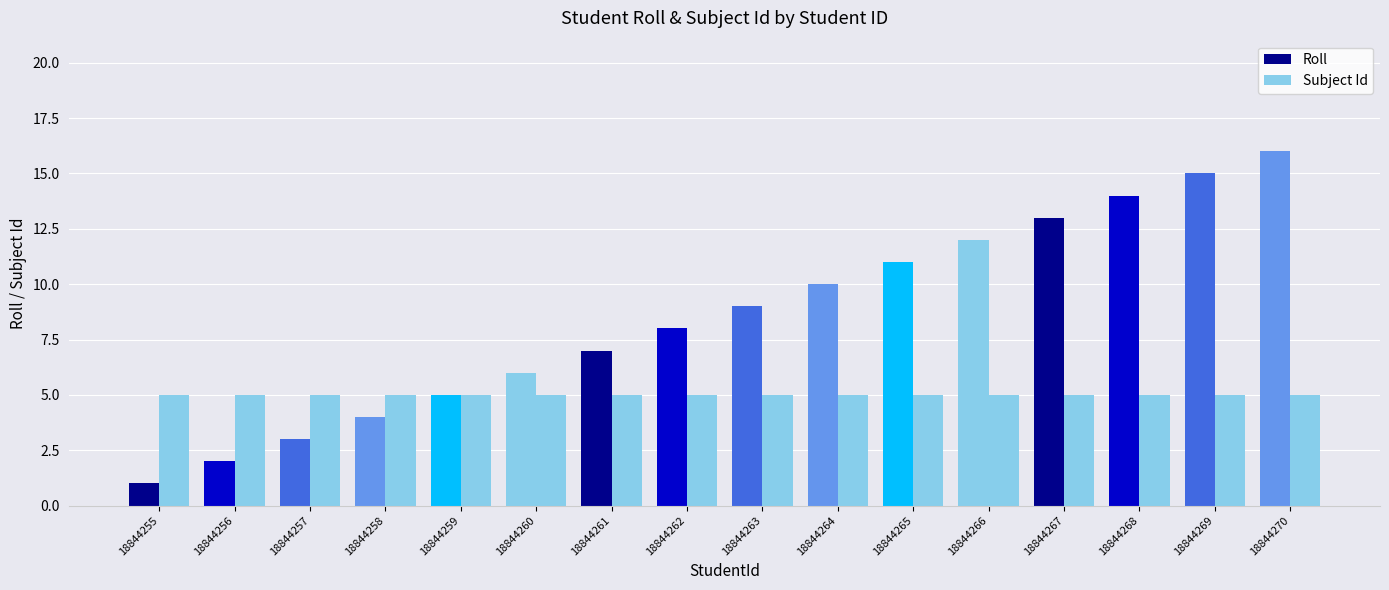

What is the difference between the second highest and second lowest values in the Roll series?

13